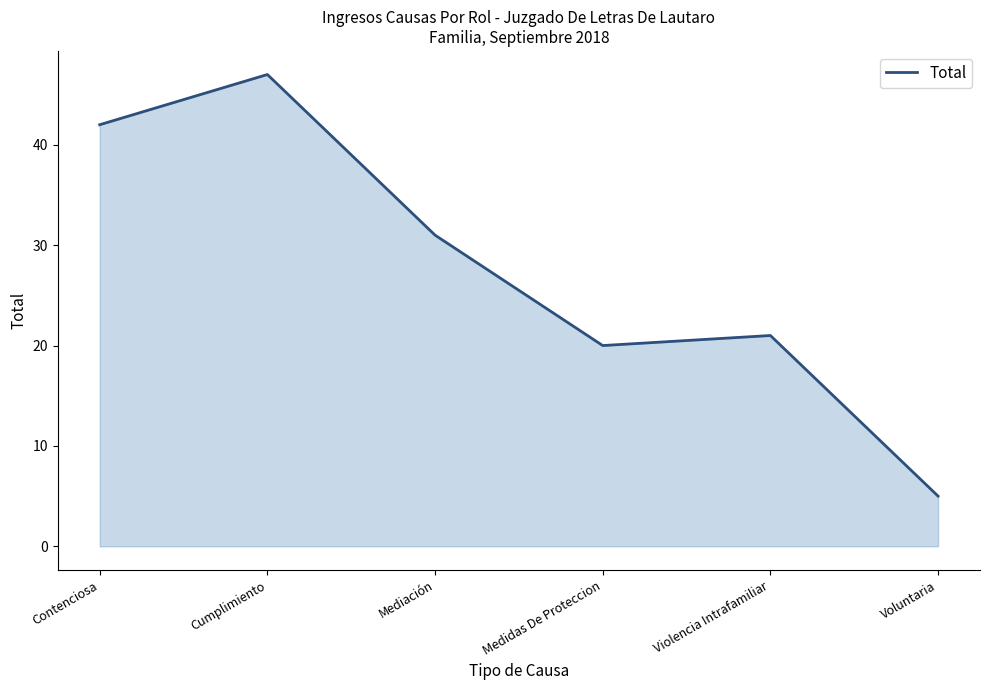

How many interior local valleys (lower than both neighbors) does the data have?

1